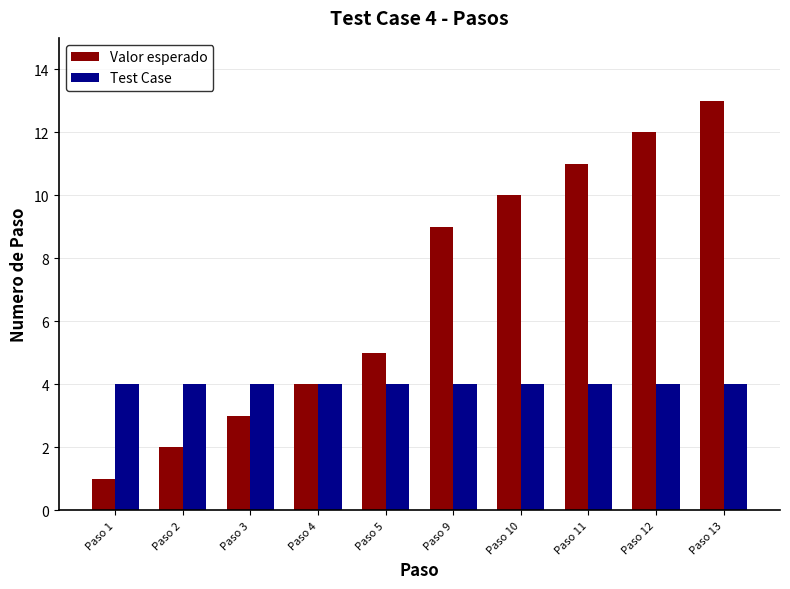

Rank the categories by Valor esperado value from highest to lowest.

Paso 13, Paso 12, Paso 11, Paso 10, Paso 9, Paso 5, Paso 4, Paso 3, Paso 2, Paso 1